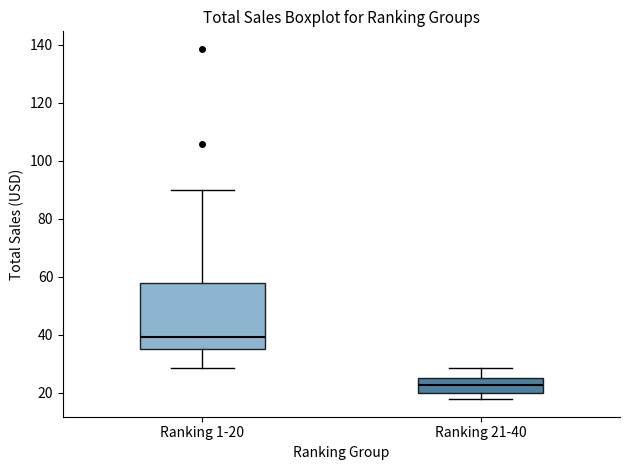

Which box has the highest median line?

Ranking 1-20